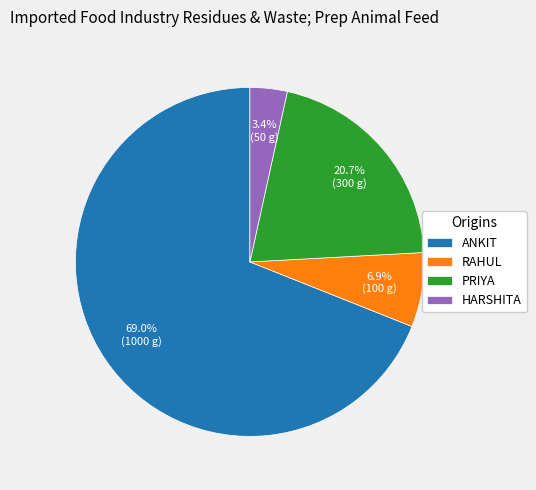

Do RAHUL and ANKIT together represent more than half of the pie?

Yes